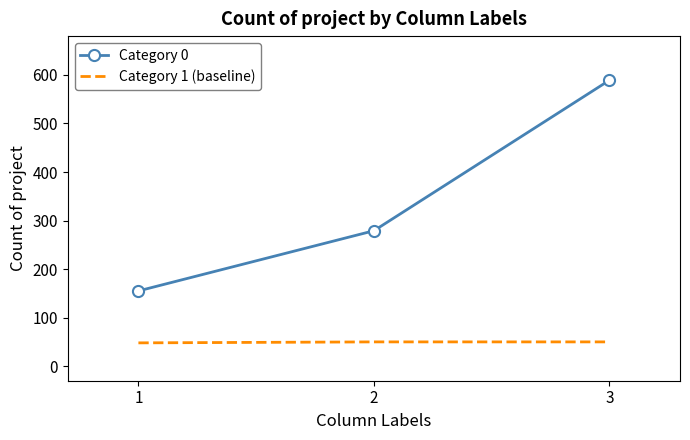

What is the average value of the Category 1 (baseline) series?

49